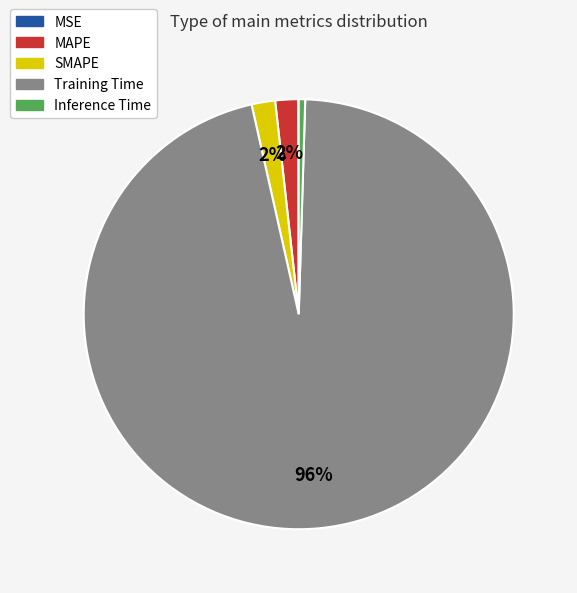

Which category accounts for the majority?

Training Time